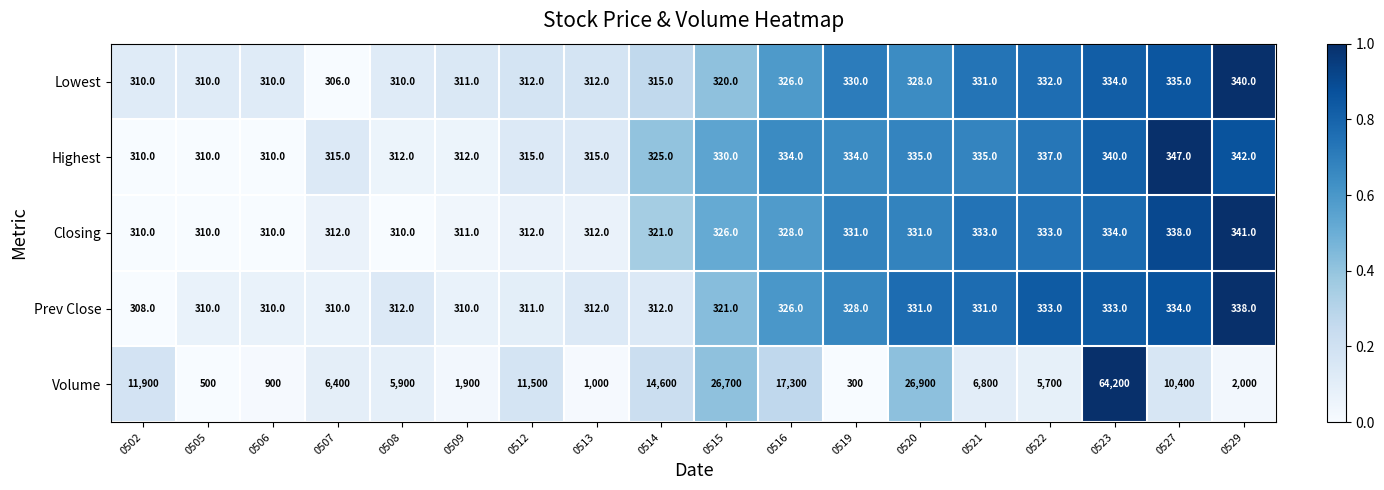

At which category does the chart reach its peak across all series?

0523